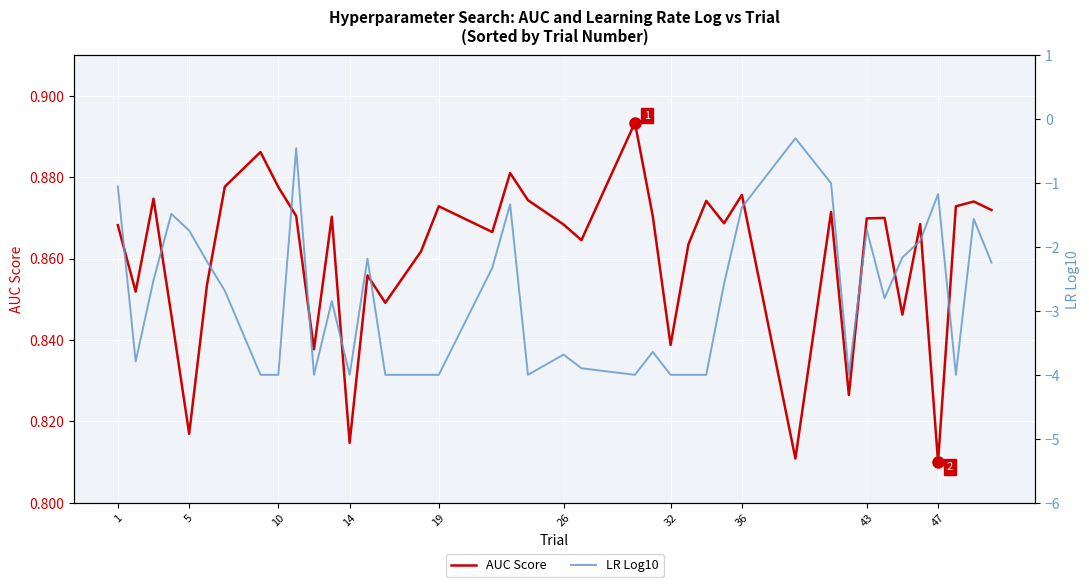

Is it true that AUC Score equals 1.2 at 10?

False